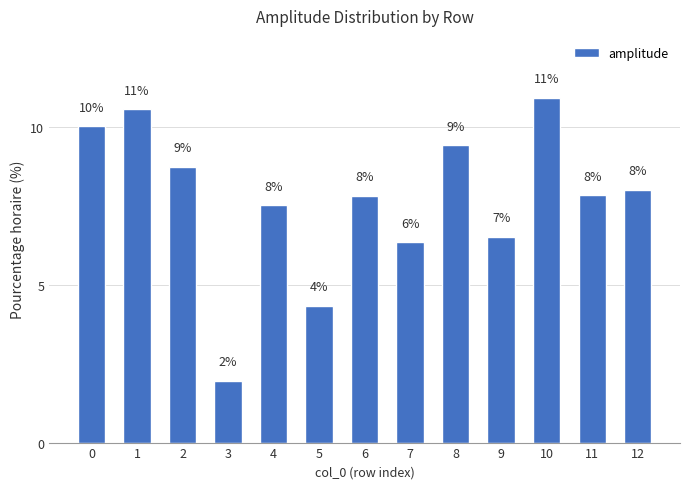

The value at 0 is 13.4. True or false?

False